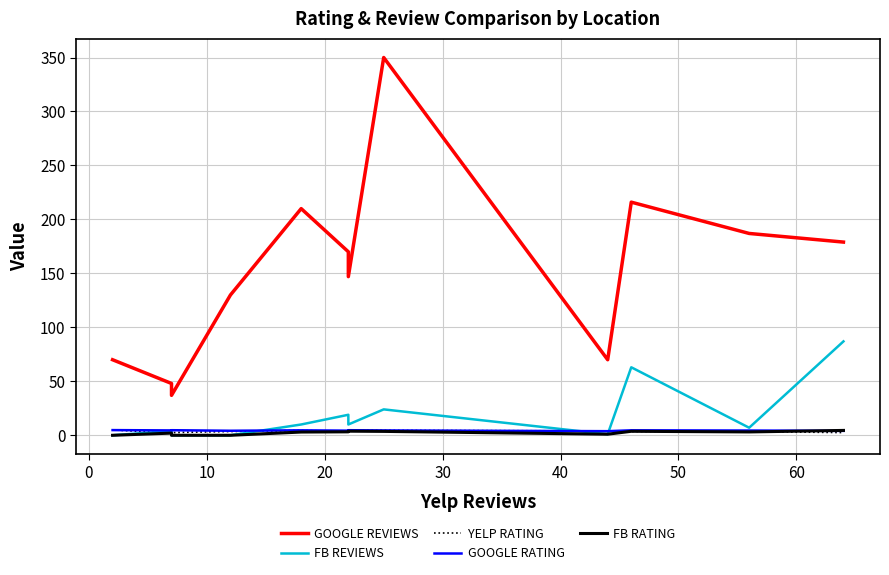

What is the total value across all series at 0?

60.5